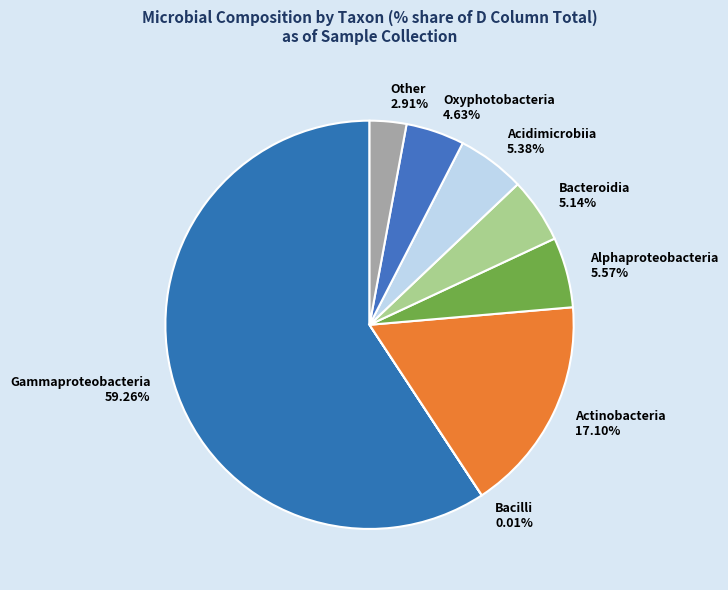

The Acidimicrobiia slice represents 5% of the pie. True or false?

True